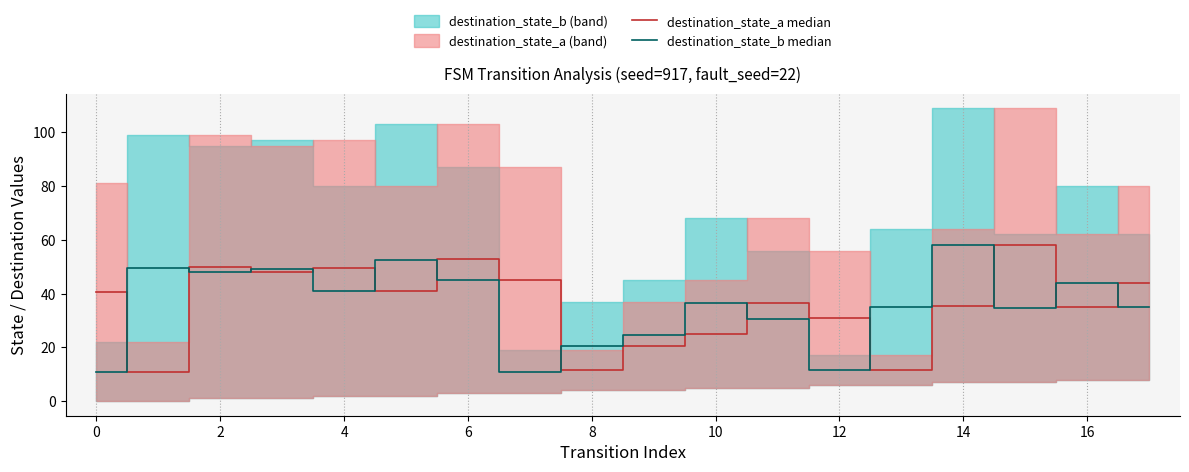

Read the destination_state_a median value at 10.

25.0